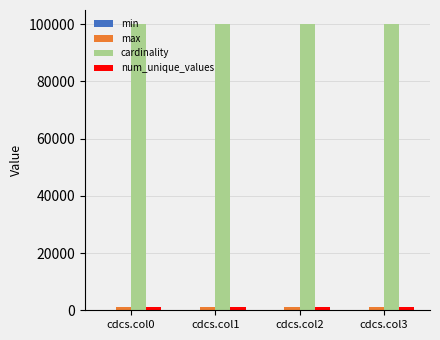

At how many categories does at least one series exceed 96604?

4